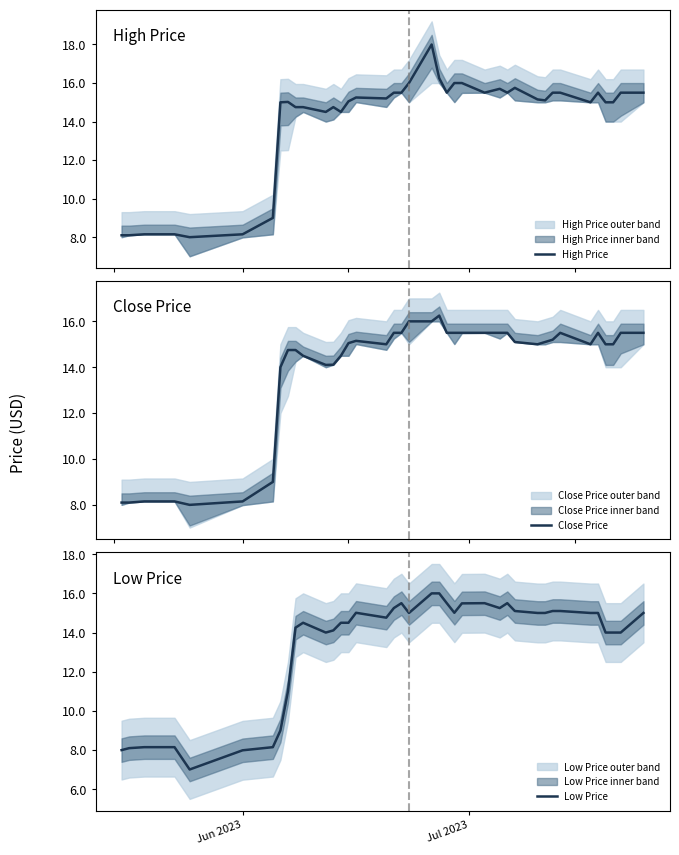

True or false: Close Price and Low Price intersect in this chart.

False